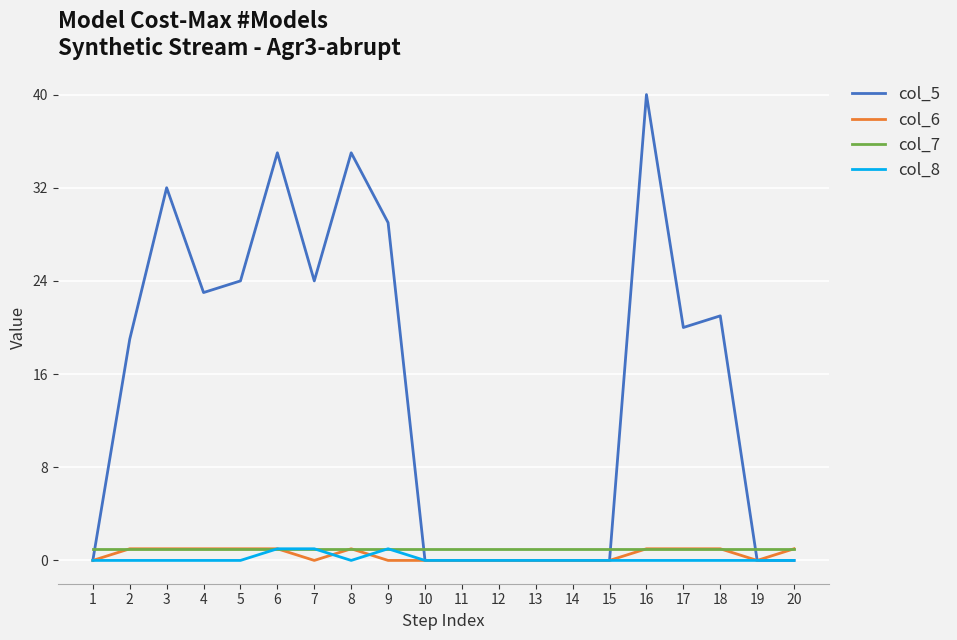

Which series has the largest total across all categories?

col_5